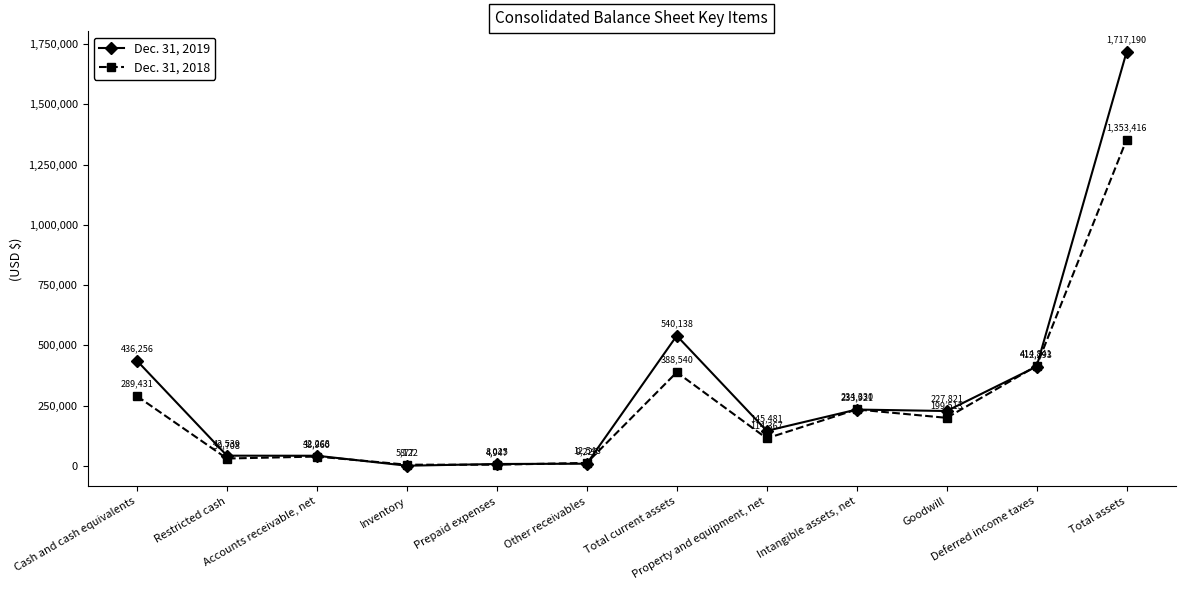

Between Restricted cash and Prepaid expenses, which series saw the biggest shift?

Dec. 31, 2019